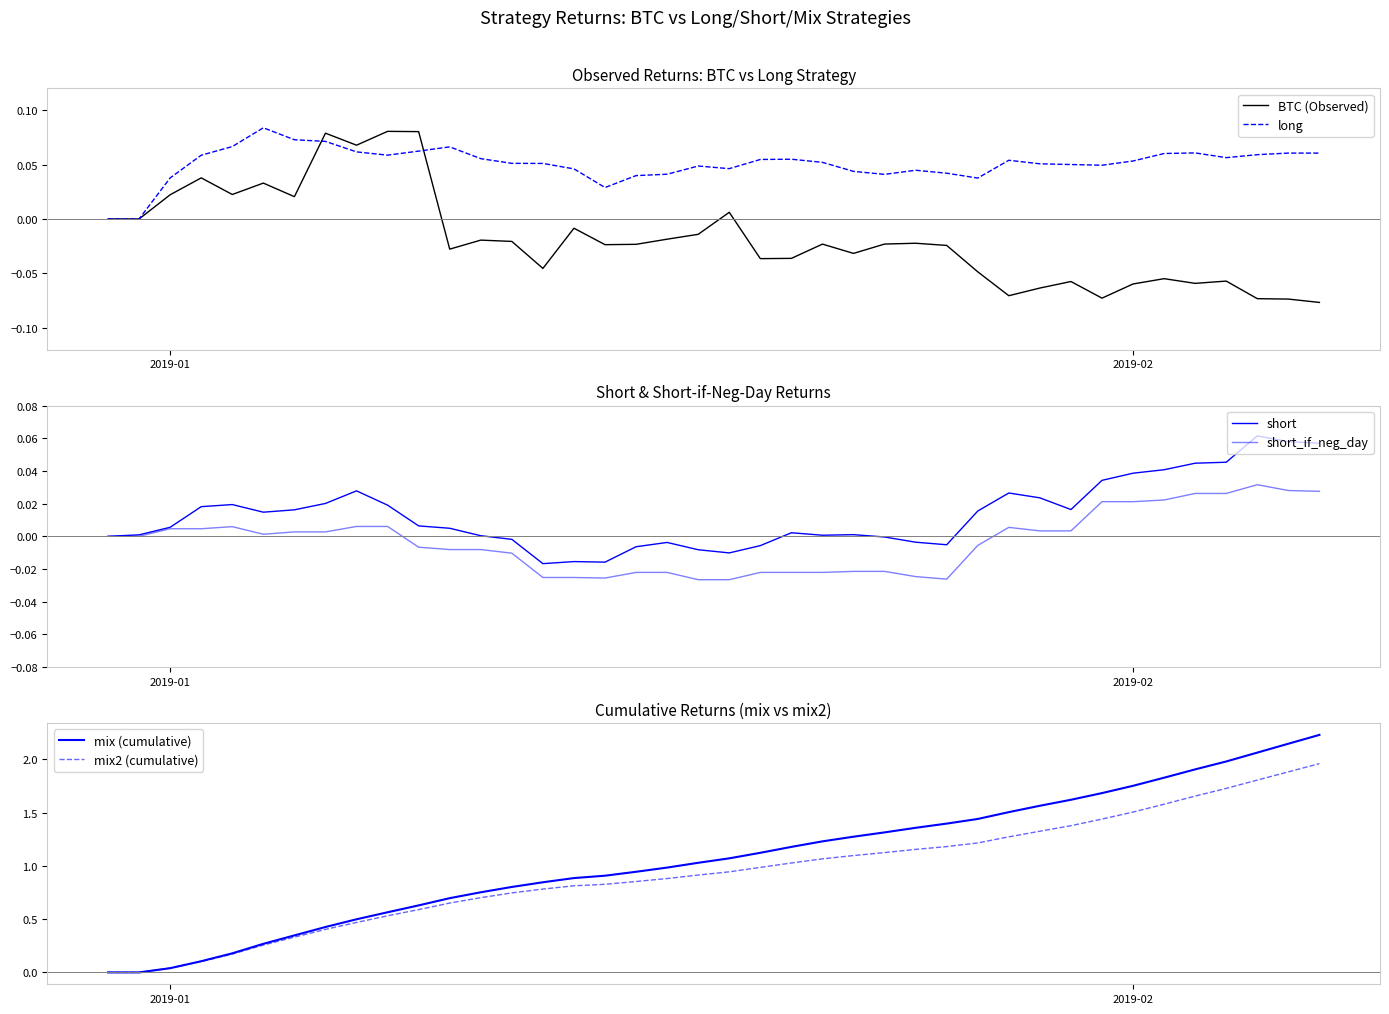

Which series has the widest spread of values?

mix (cumulative)